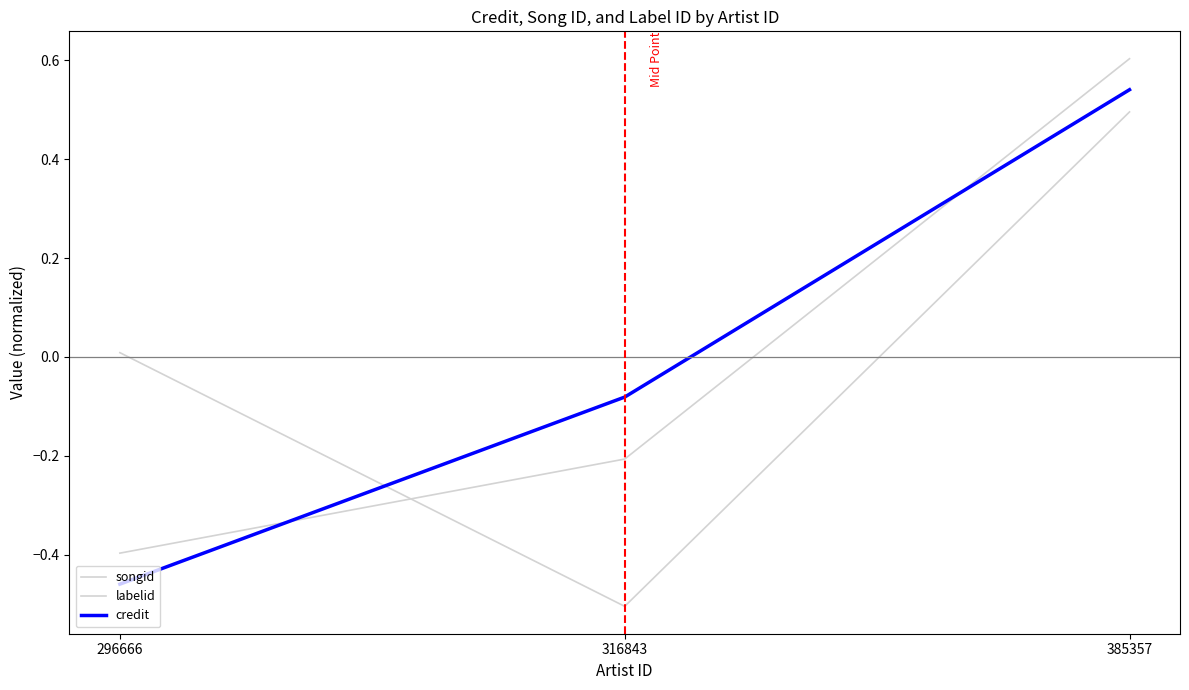

Does the chart display data point markers on the line(s)?

No